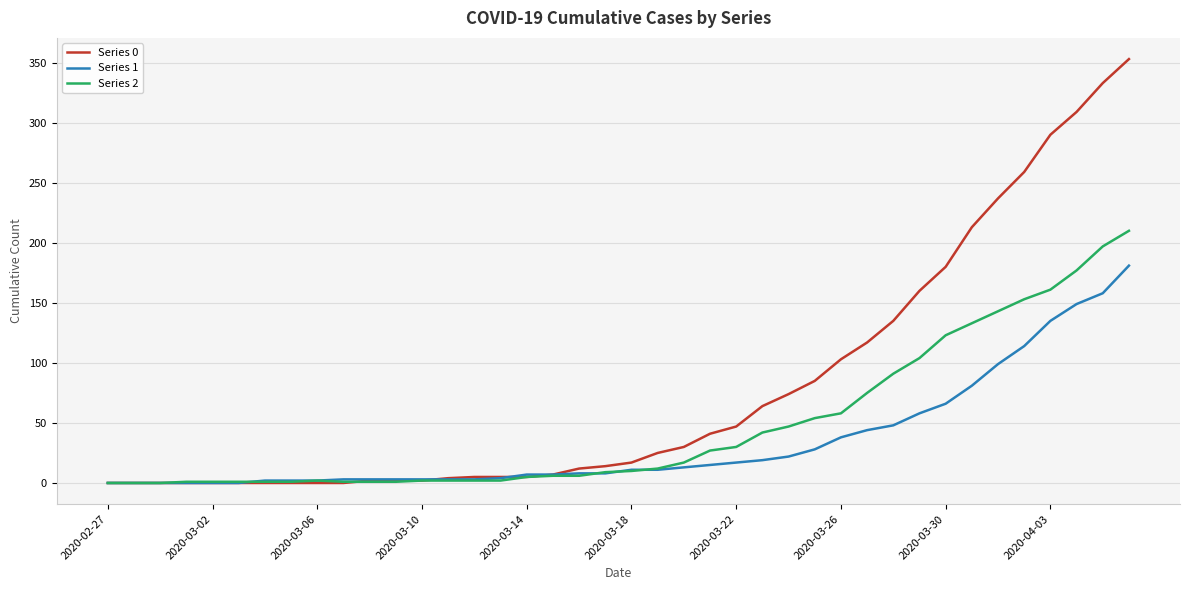

How many lines are shown in the chart?

3